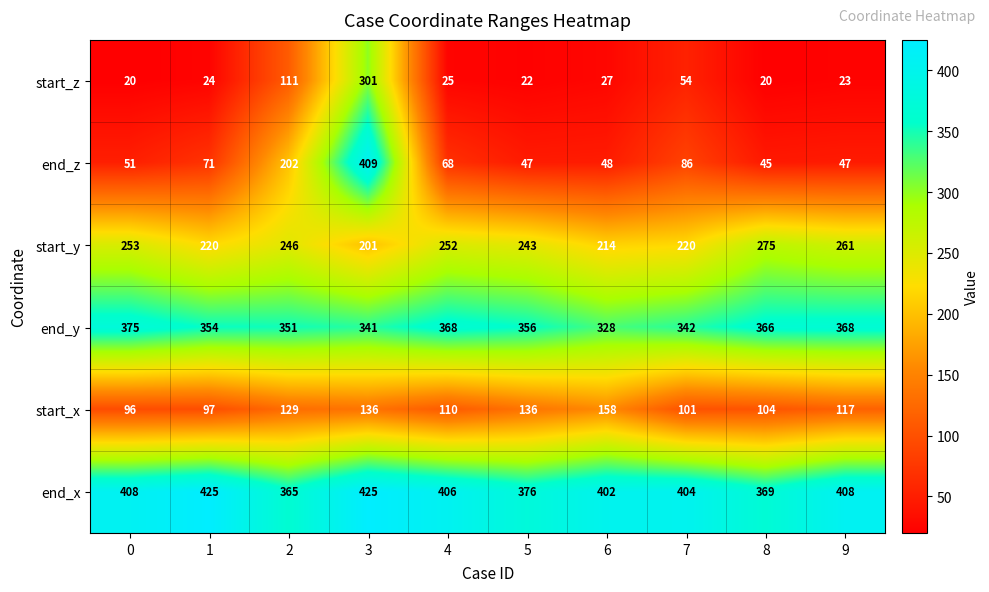

Which category has the highest value in the start_y series?

8